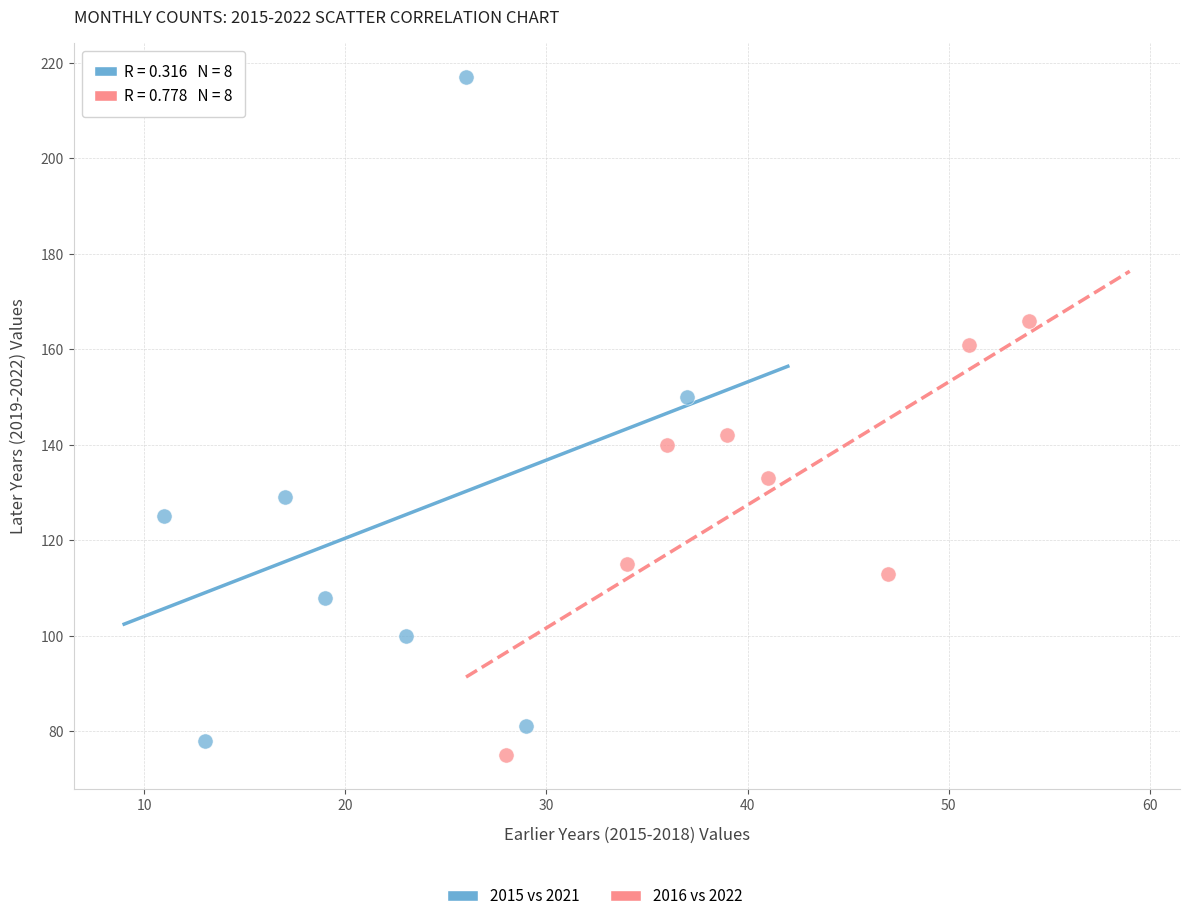

Which series reaches the maximum Y coordinate?

2015 vs 2021